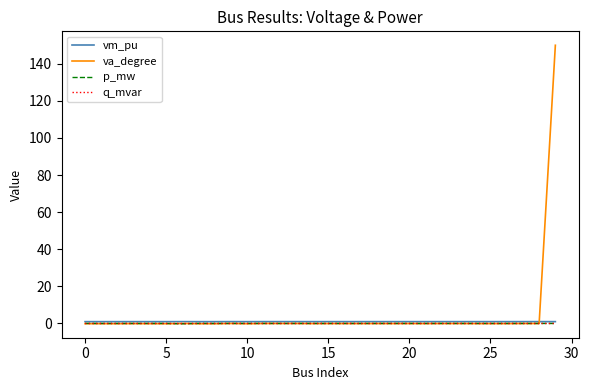

What is the maximum value shown in the chart?

150.0